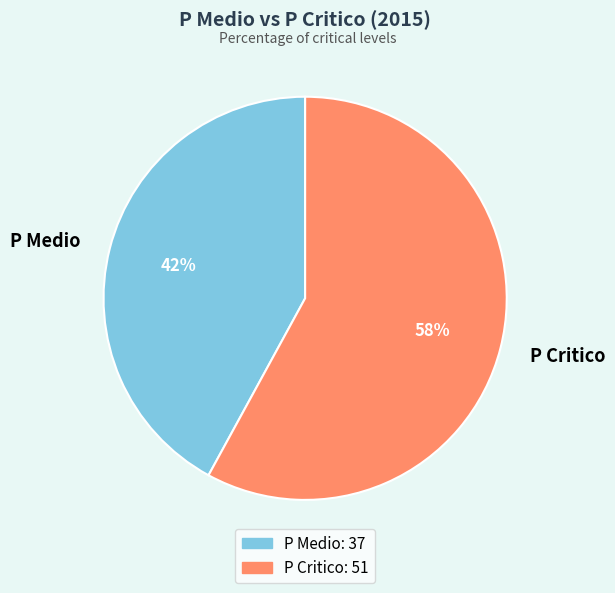

To the nearest percent, what percentage of the pie is P Medio?

42%